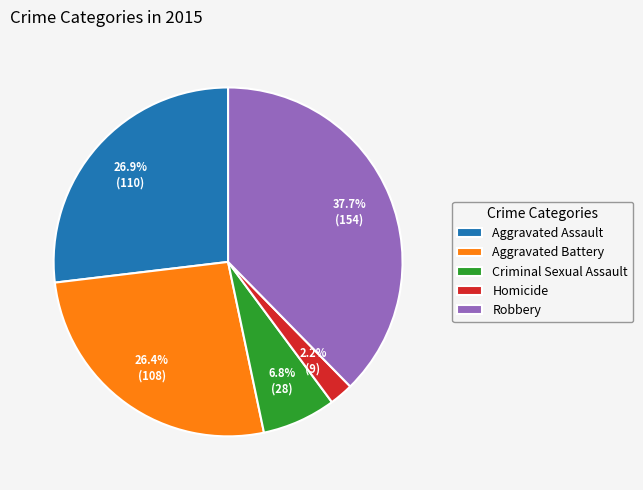

What is the ratio of the value at Homicide to the value at Criminal Sexual Assault?

0.3